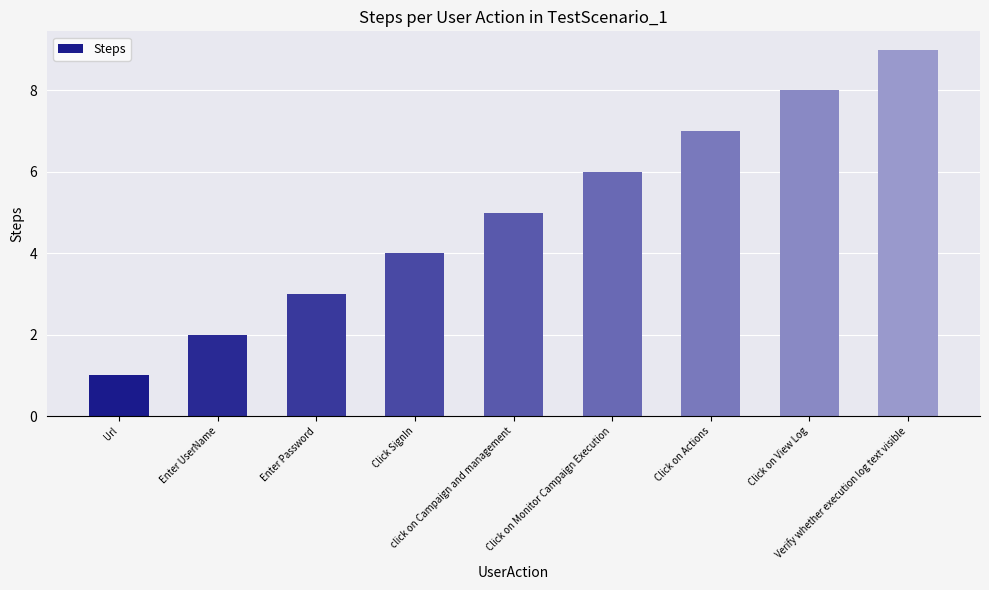

Which label corresponds to the smallest value in the chart?

Url